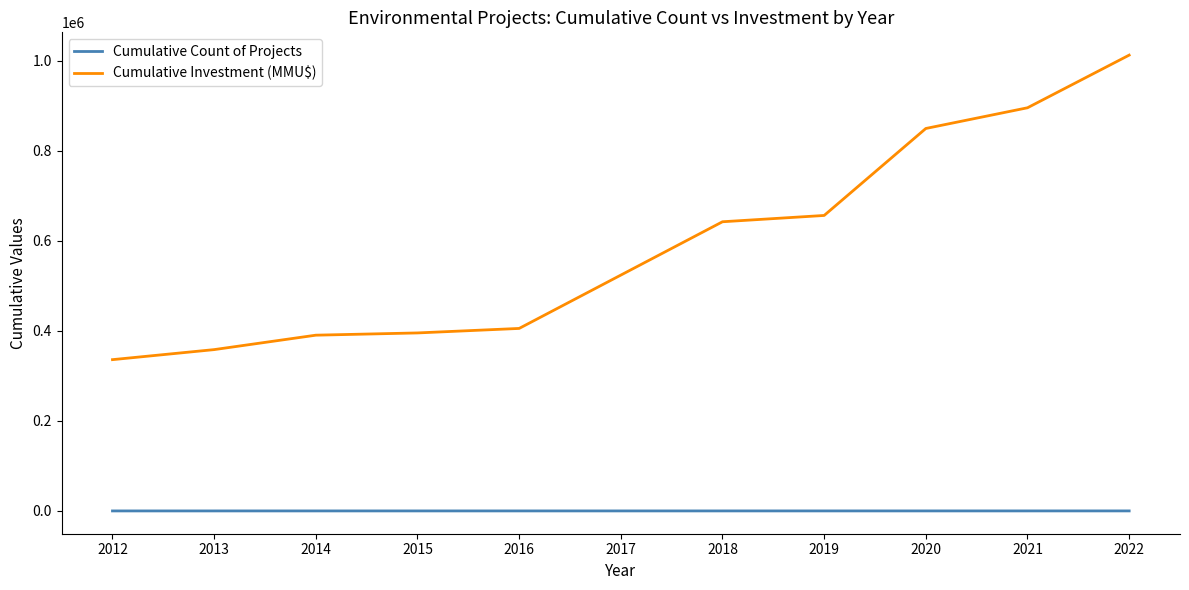

Does the chart have visible grid lines?

No